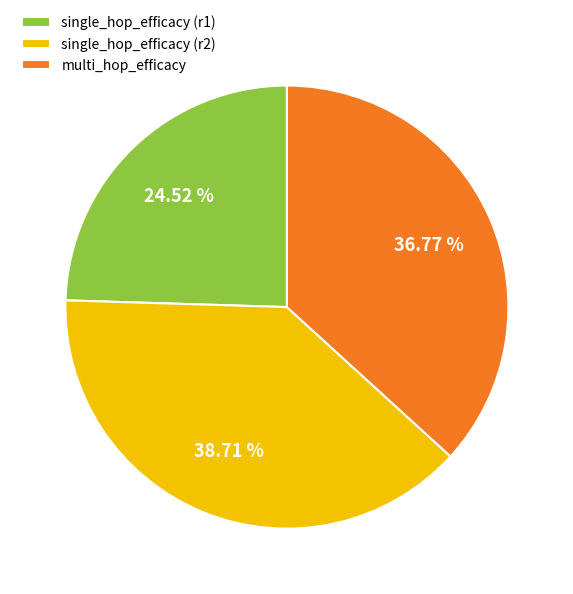

To the nearest percent, what is the difference between the largest and smallest slice percentages?

14%